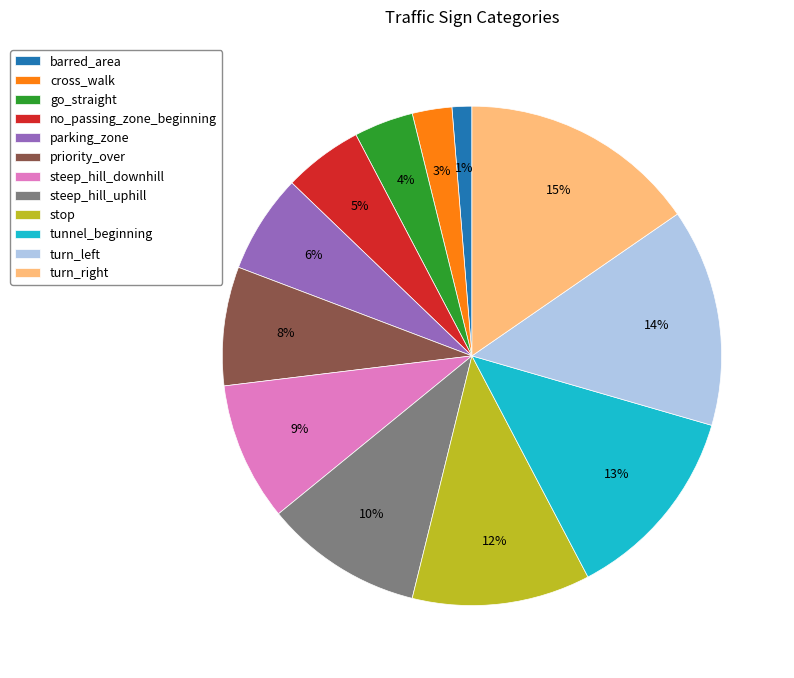

Which has a higher value, parking_zone or barred_area?

parking_zone